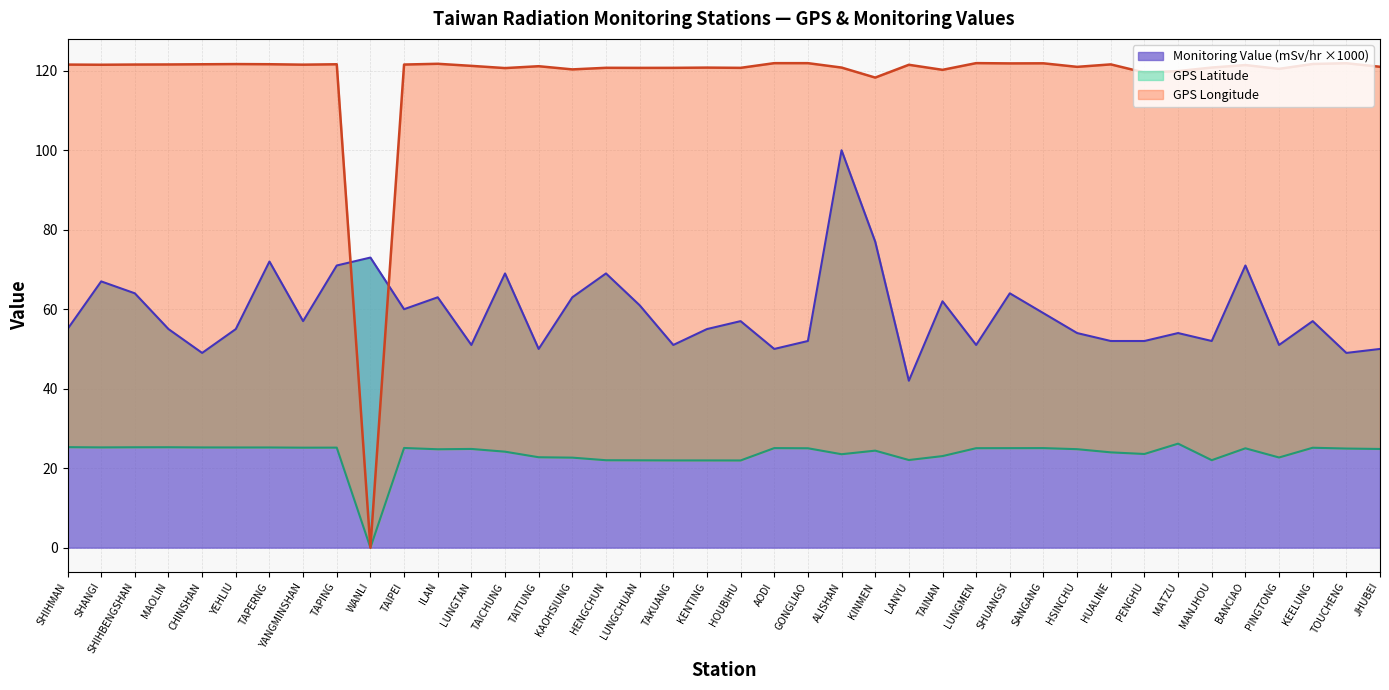

List the labels in order of GPS Longitude value, largest first.

LUNGMEN, AODI, GONGLIAO, TOUCHENG, SANGANG, SHUANGSI, ILAN, KEELUNG, YEHLIU, TAPERNG, CHINSHAN, TAPING, HUALINE, MAOLIN, SHIHBENGSHAN, TAIPEI, SHIHMAN, YANGMINSHAN, SHANGI, LANYU, BANCIAO, LUNGTAN, TAITUNG, JHUBEI, HSINCHU, MANJHOU, ALISHAN, KENTING, HENGCHUN, TAKUANG, HOUBIHU, LUNGCHUAN, TAICHUNG, PINGTONG, KAOHSIUNG, TAINAN, MATZU, PENGHU, KINMEN, WANLI